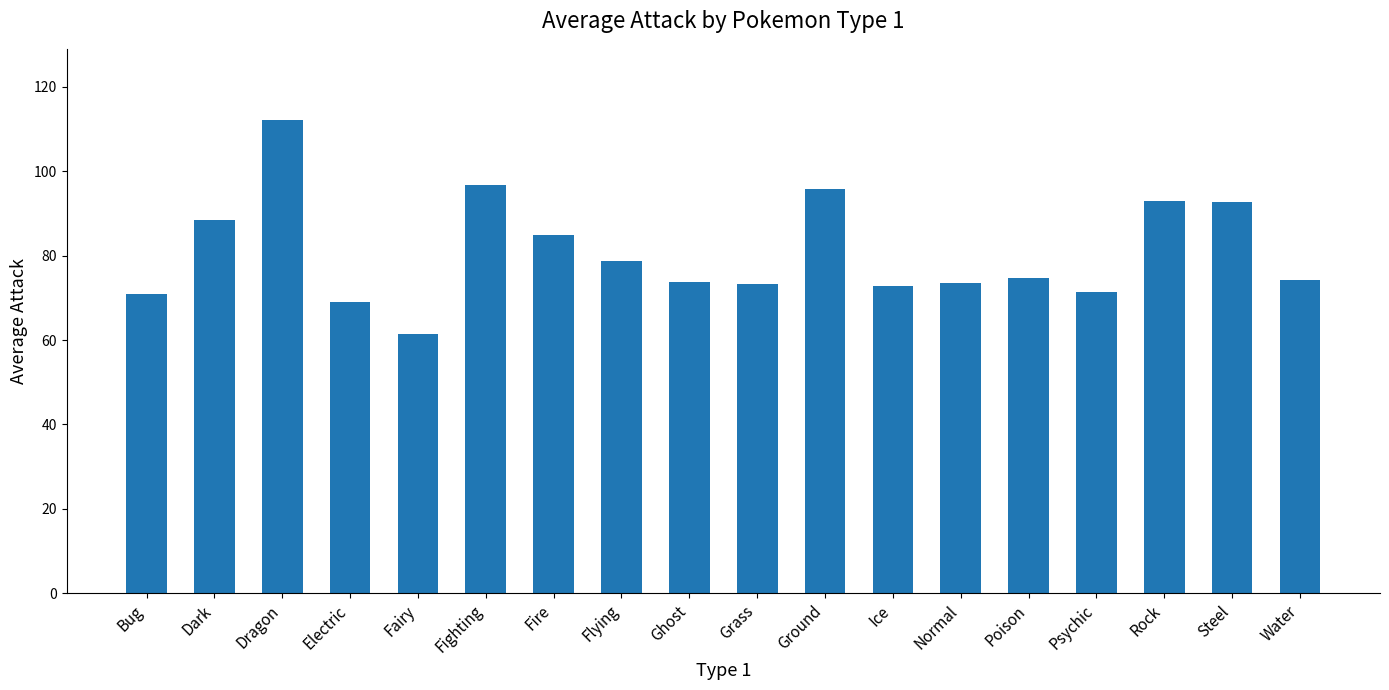

What is the change in value from Fighting to Water?

-22.6